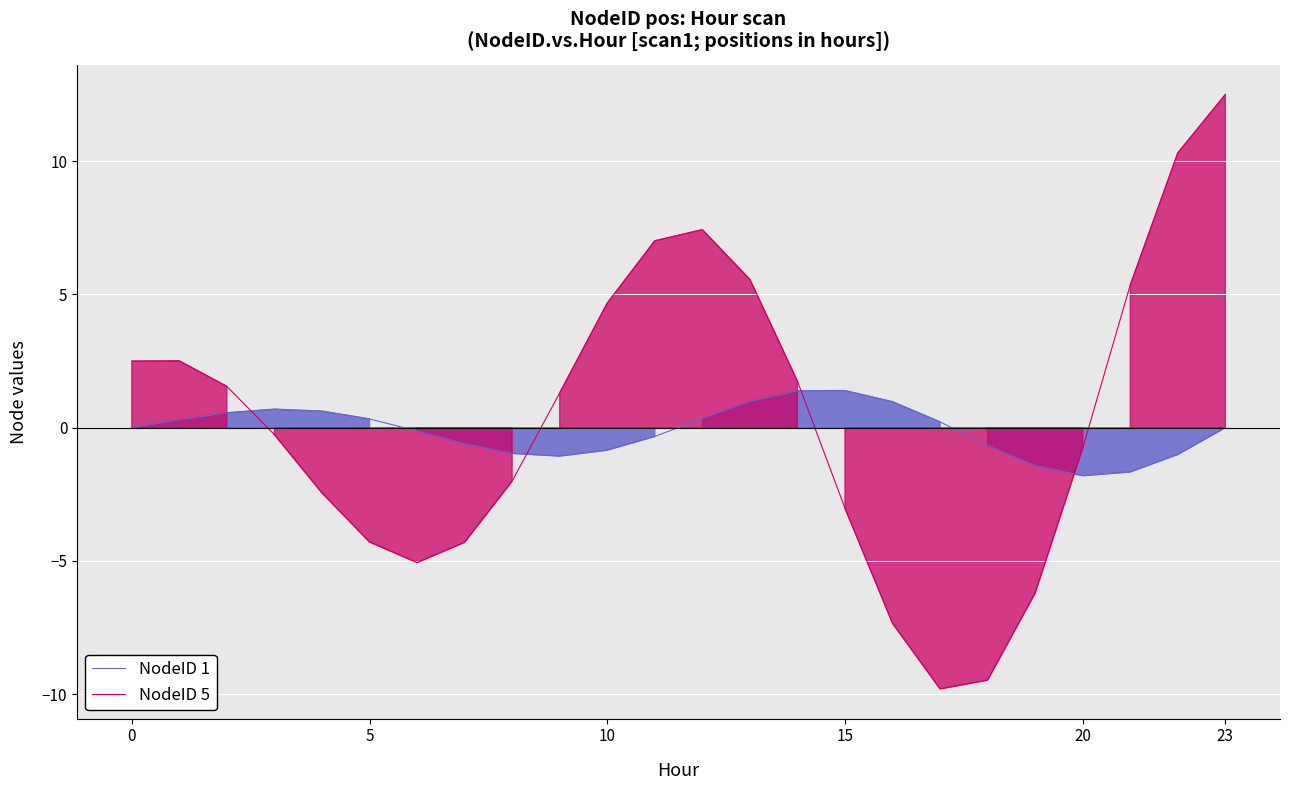

What are all the series names shown in the legend?

NodeID 1, NodeID 5